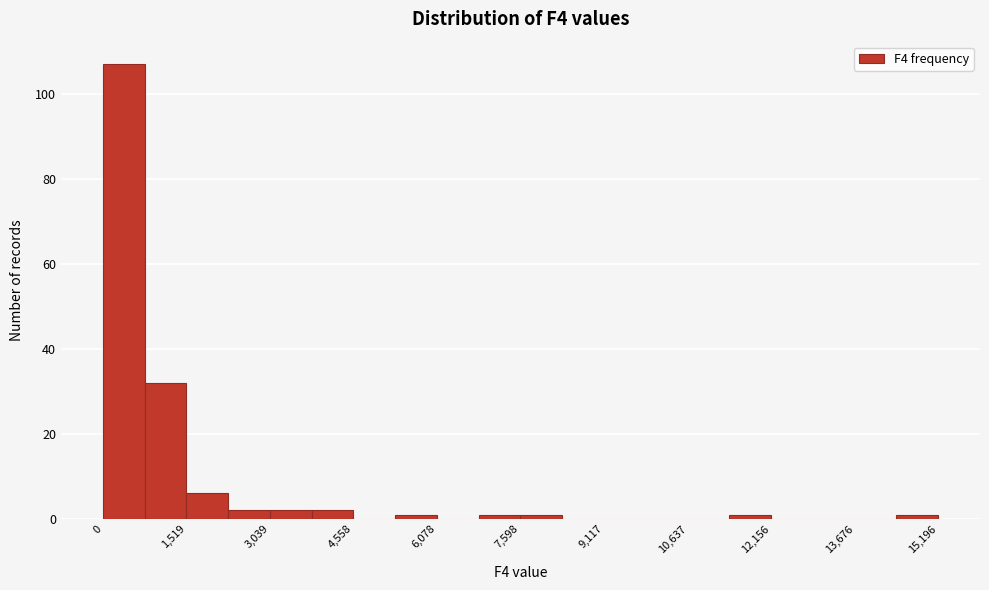

Read against the x-axis, roughly where is the centre of the tallest bar?

400